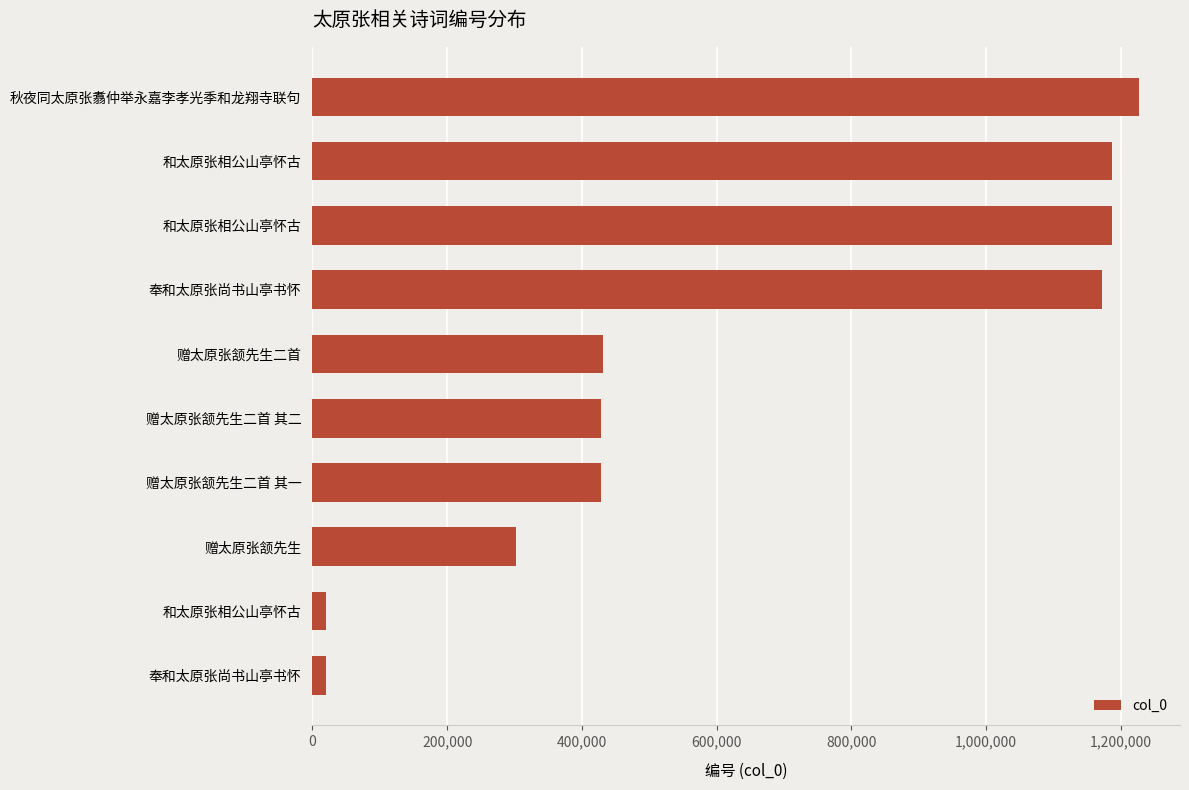

What is the greatest value displayed?

1226500